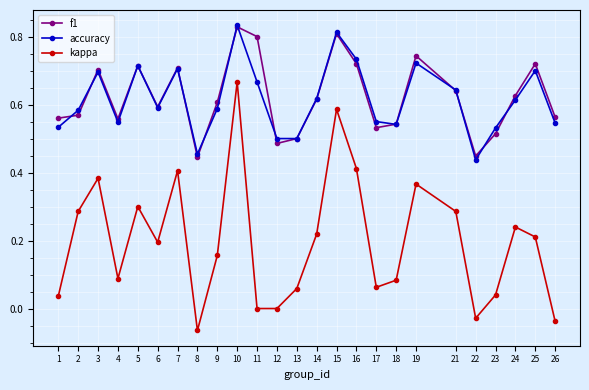

How many lines are shown in the chart?

3